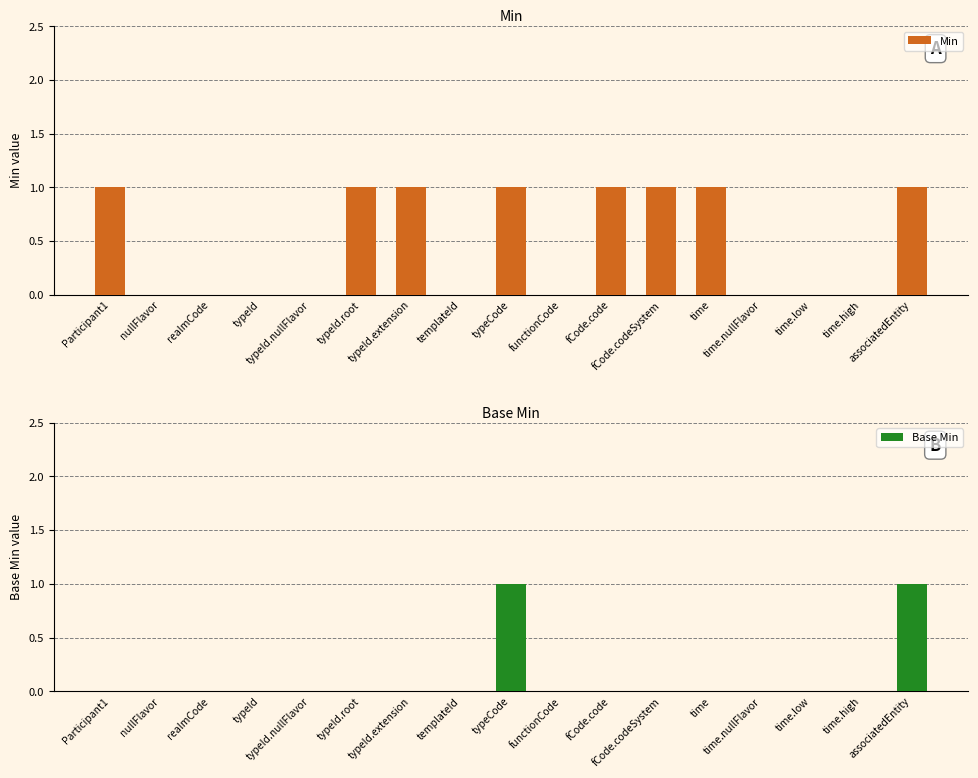

How many categories are shown in the chart?

17